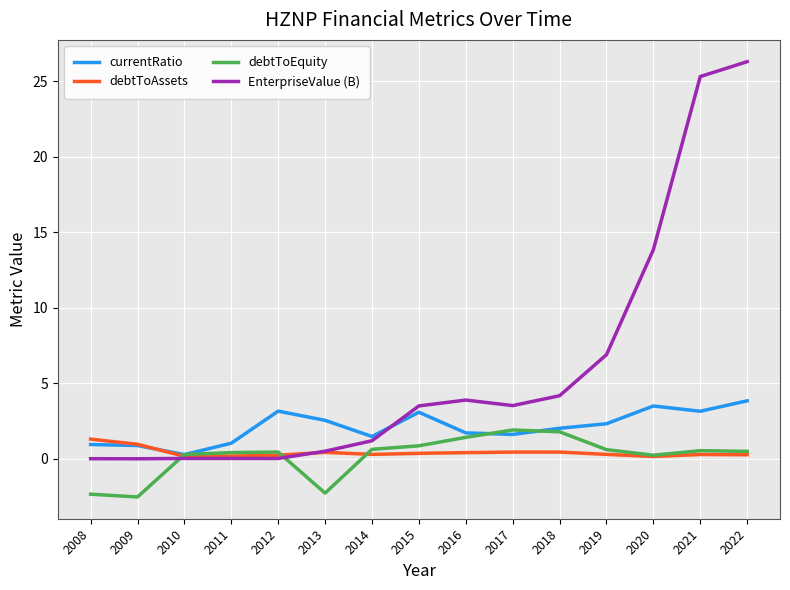

What is the difference between the EnterpriseValue (B) values at 2022 and 2011?

26.2